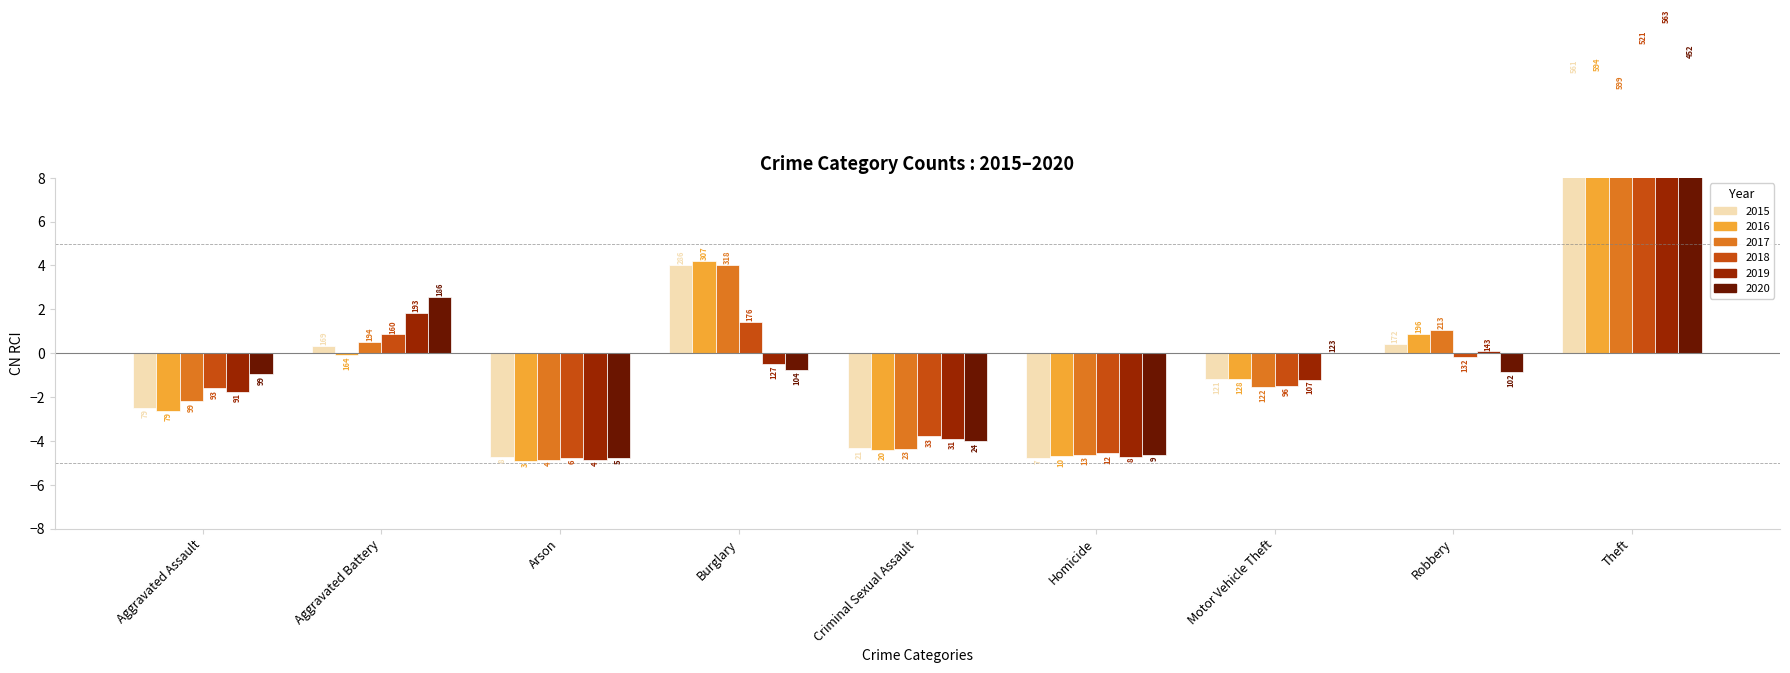

Which series has the widest spread of values?

2019